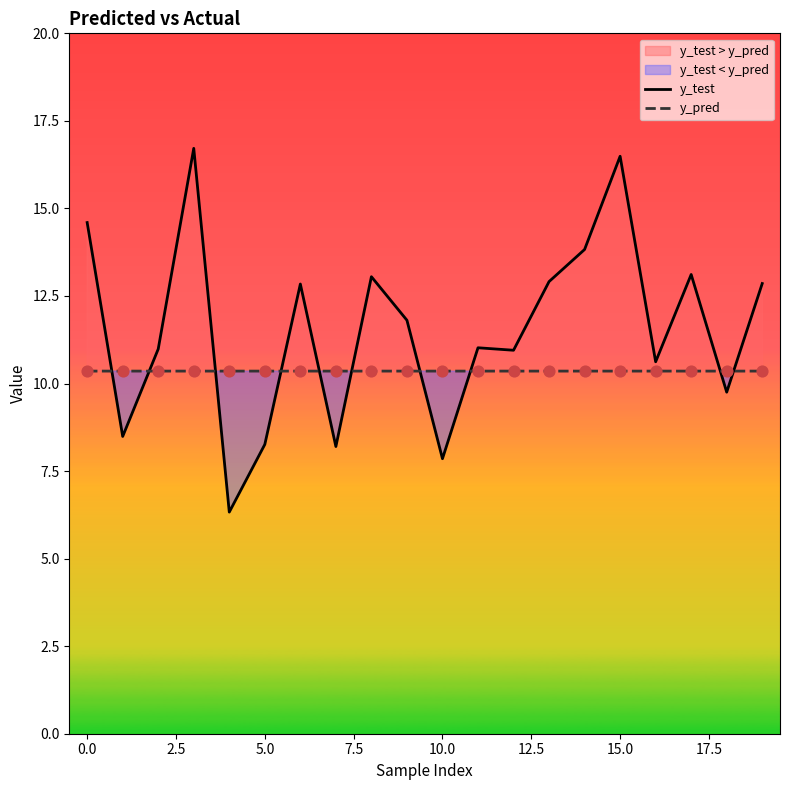

At how many categories does at least one series exceed 6?

20